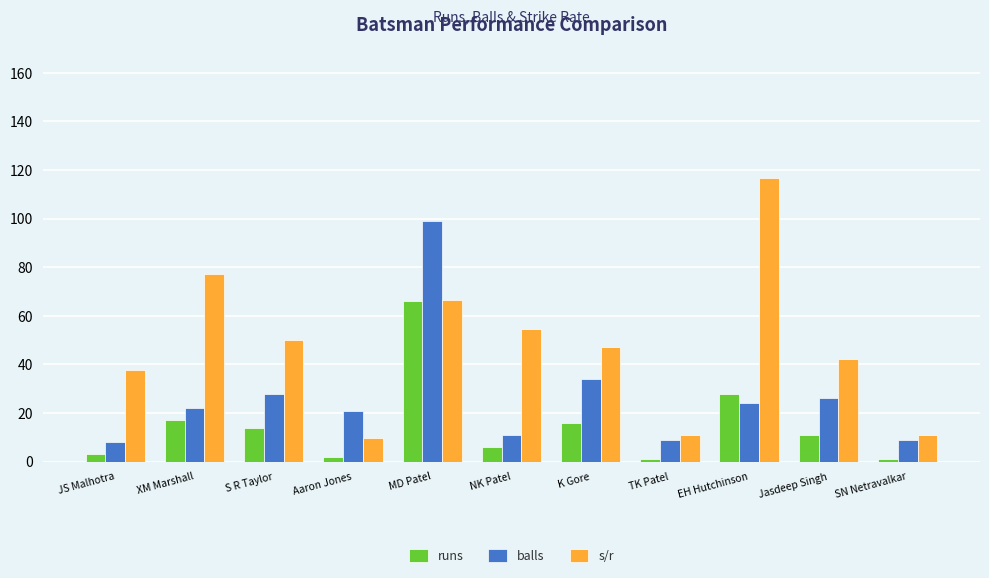

What is the sum of all s/r values?

523.8